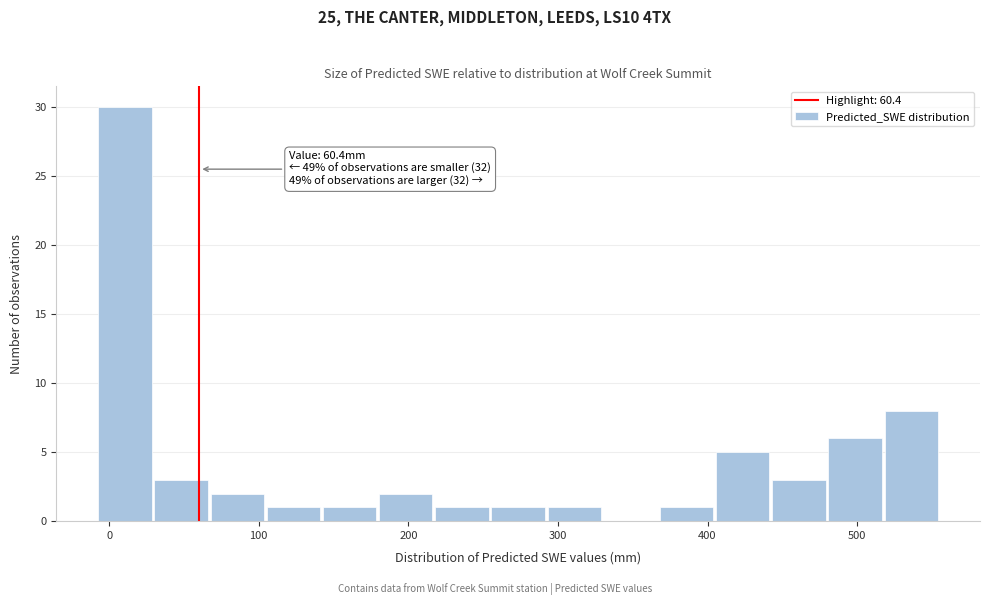

Read against the x-axis, roughly where is the centre of the tallest bar?

10